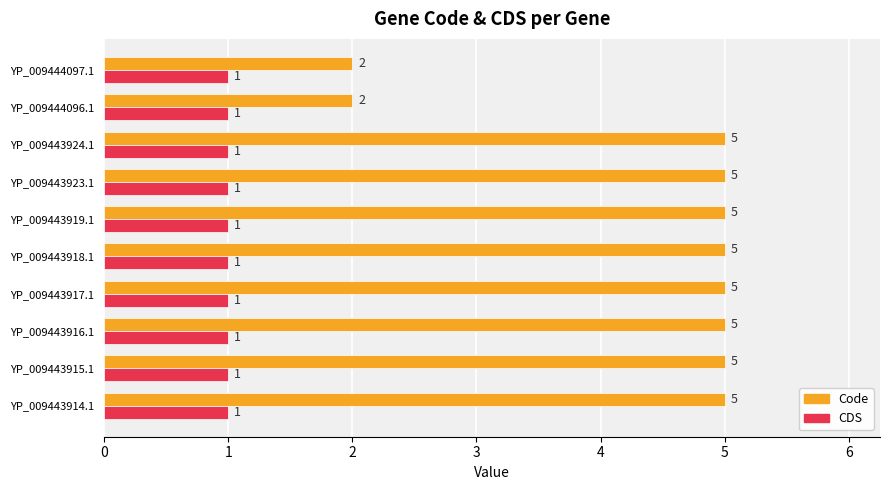

What is the difference between the maximum and minimum values in the Code series?

3